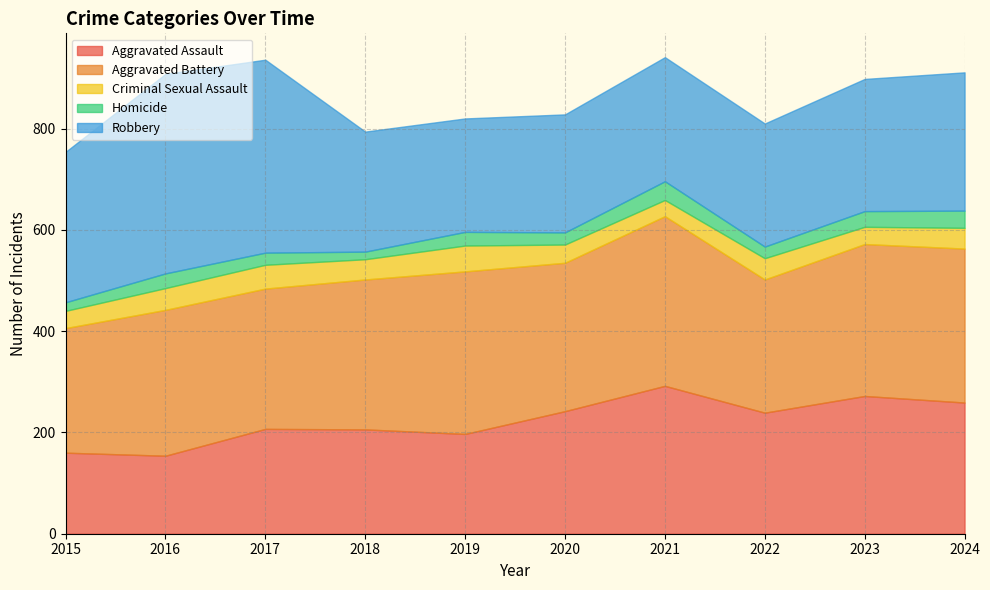

What are all the series names shown in the legend?

Aggravated Assault, Aggravated Battery, Criminal Sexual Assault, Homicide, Robbery